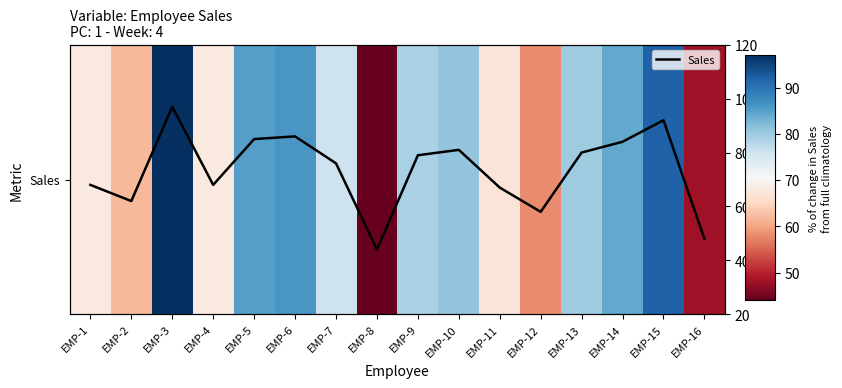

What is the difference between the maximum and minimum values in the Sales series?

53